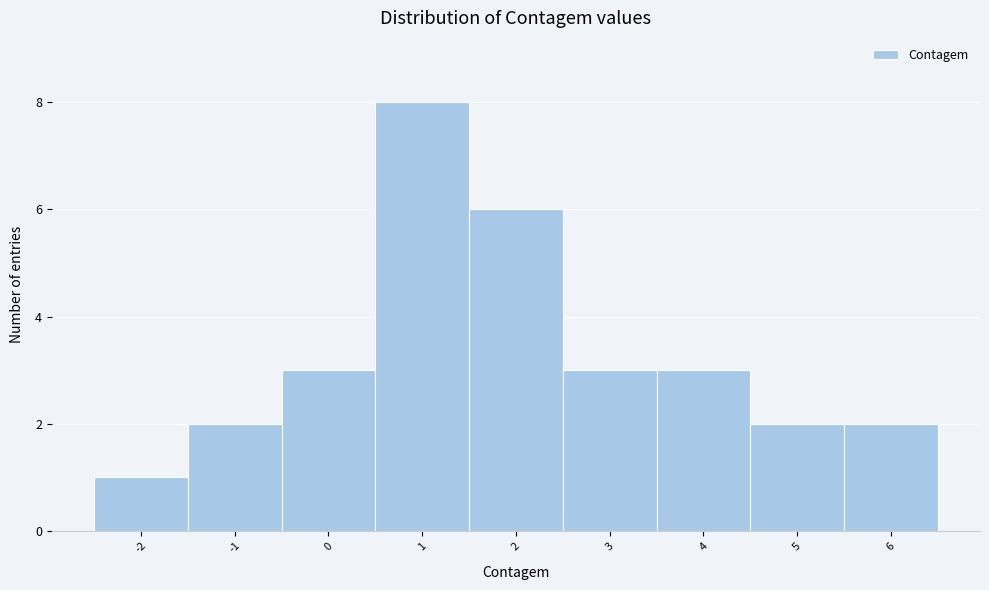

Which range on the x-axis has the tallest bar?

0.5 to 1.5